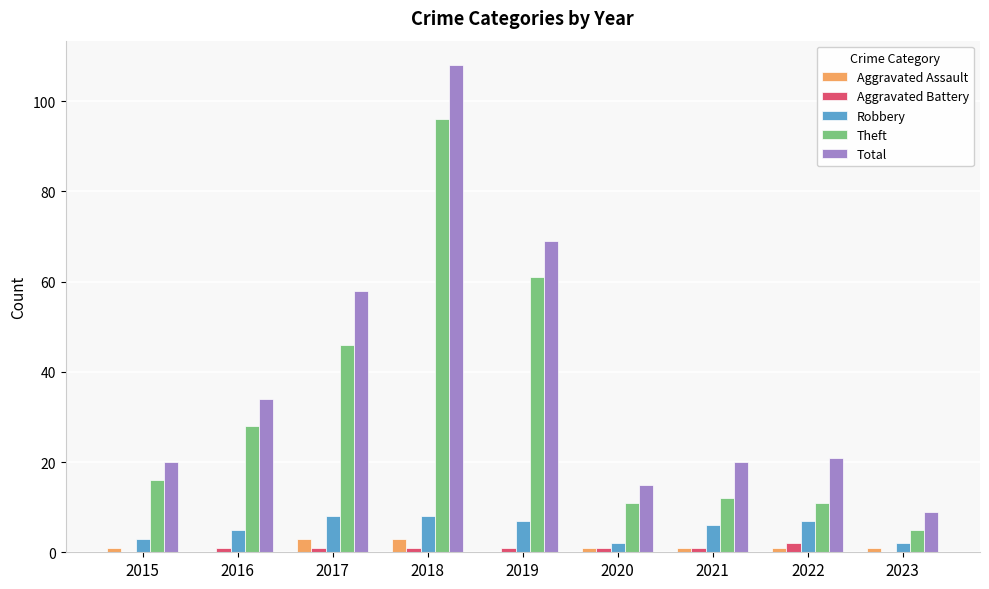

What is the sum of all Aggravated Battery values?

8